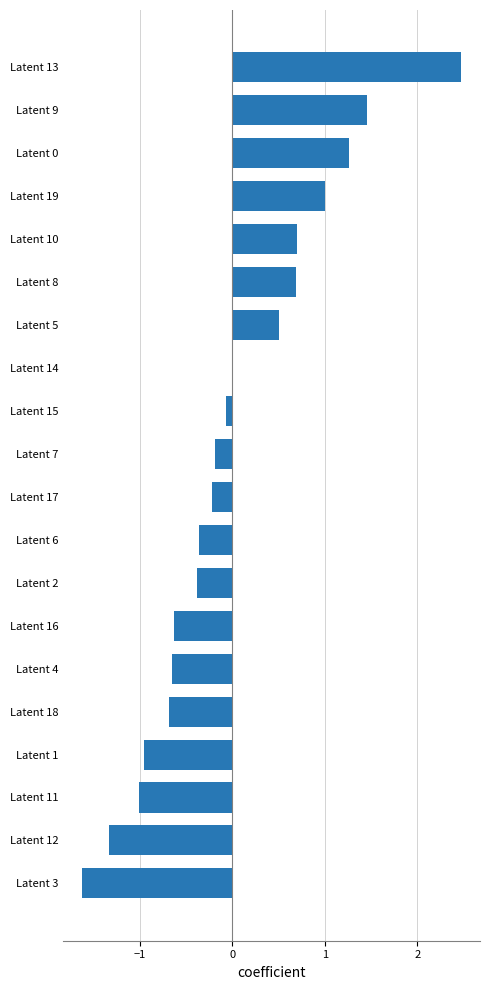

Where is the data nearest to the value 0?

Latent 14